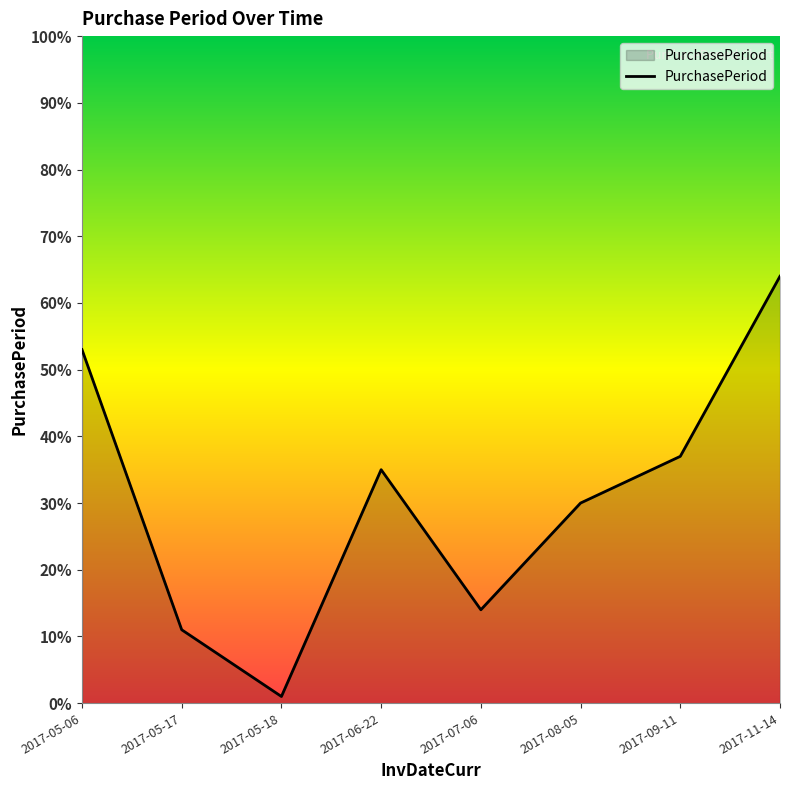

What position from the left is 2017-09-11?

7